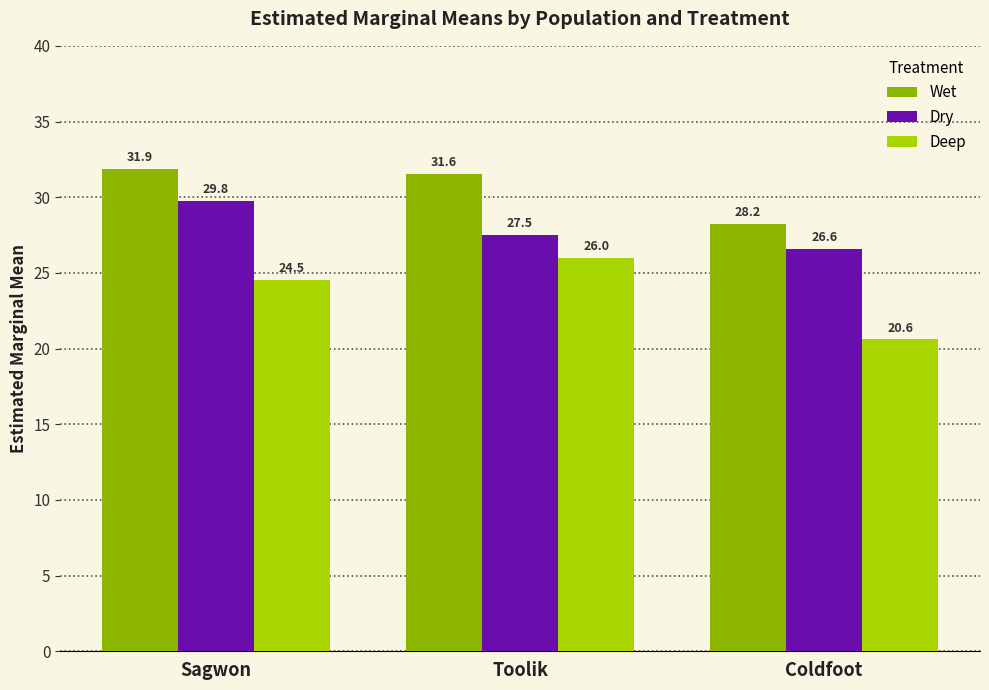

Which series has the largest total across all categories?

Wet